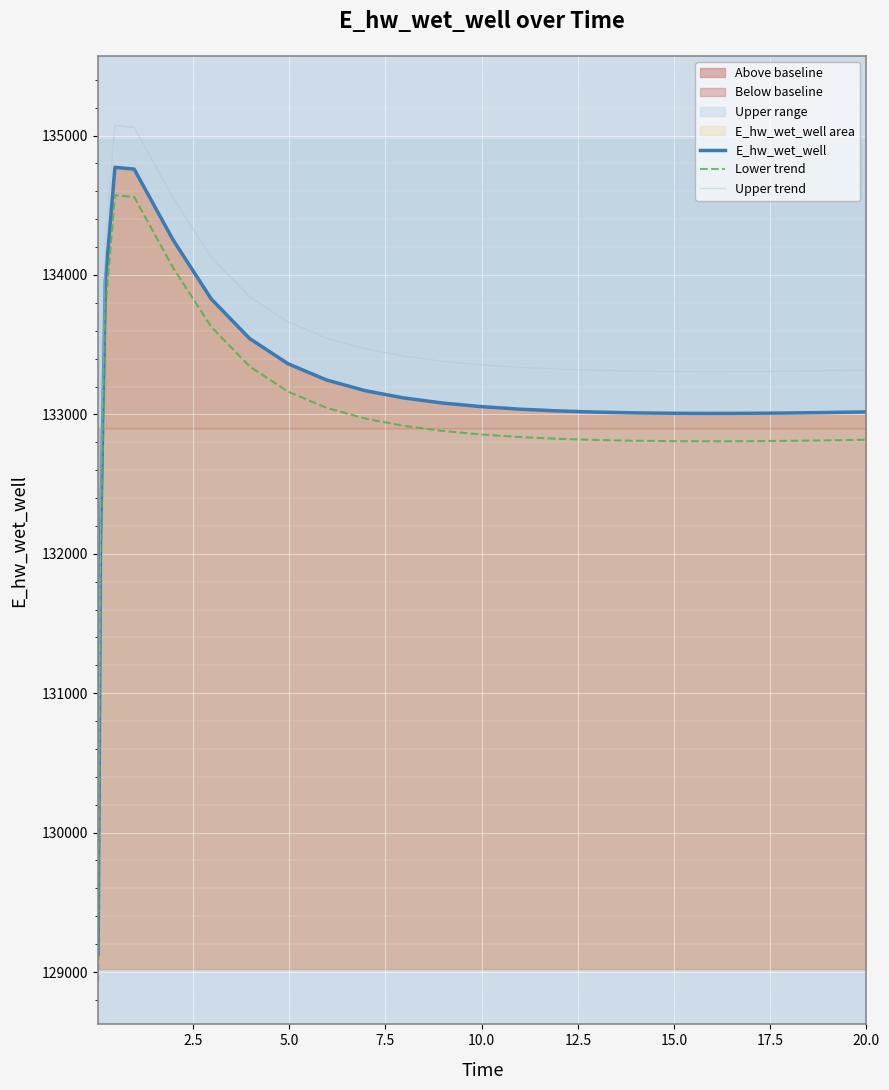

True or false: E_hw_wet_well and Upper trend intersect in this chart.

False